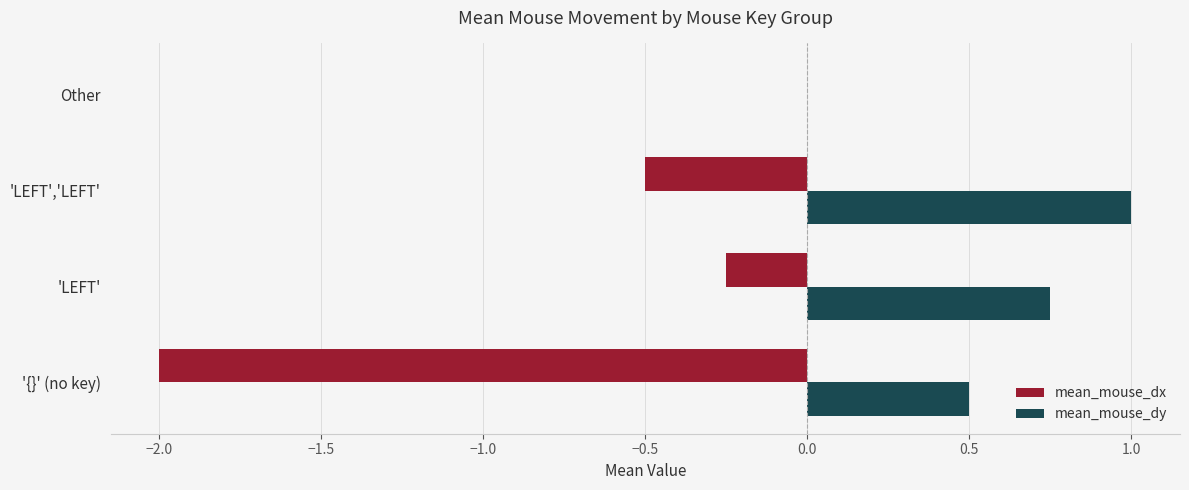

What is the greatest value displayed?

1.0